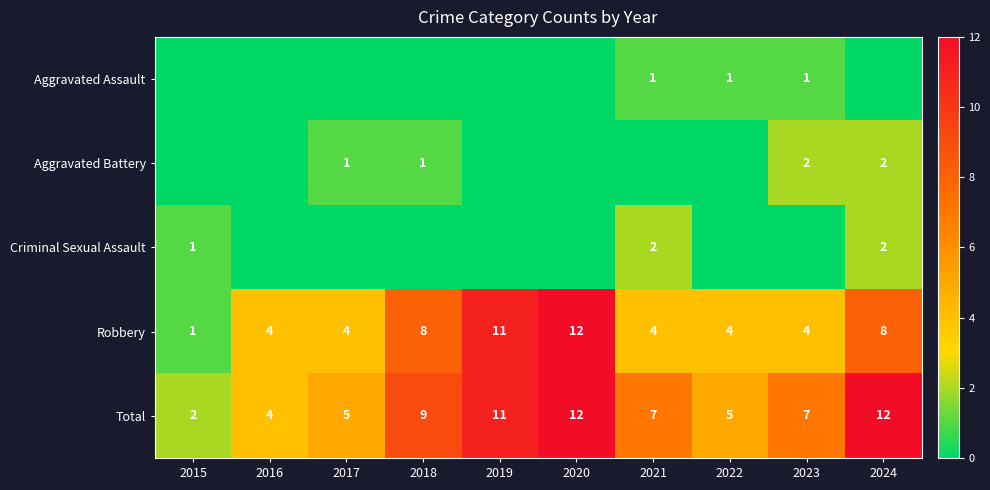

True or false: Total has a value of 10 at 2021.

False